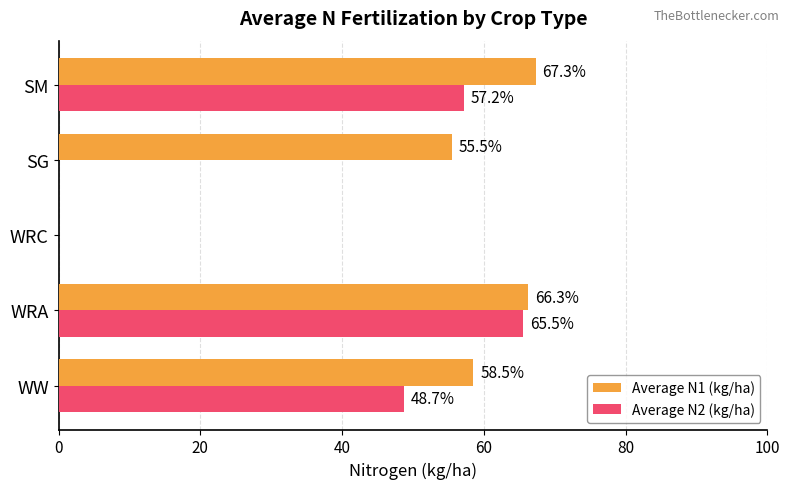

Between WRC and SM, which series saw the biggest shift?

Average N1 (kg/ha)